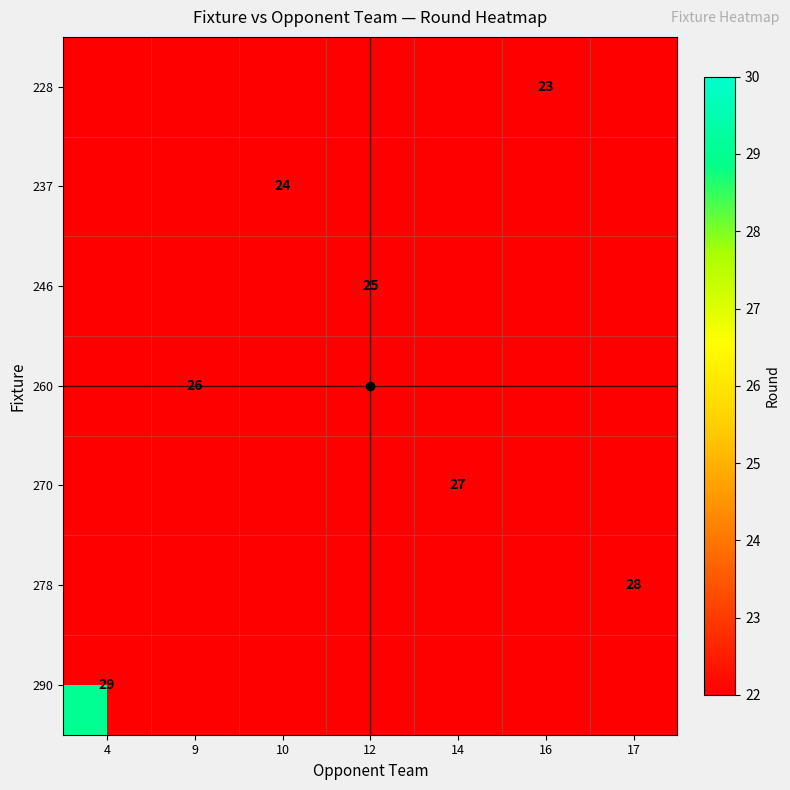

Which series has the widest spread of values?

290